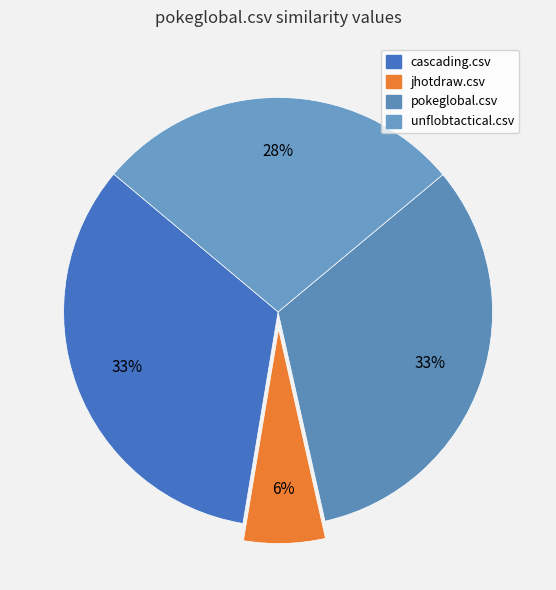

Does cascading.csv account for over 50% of the chart?

No